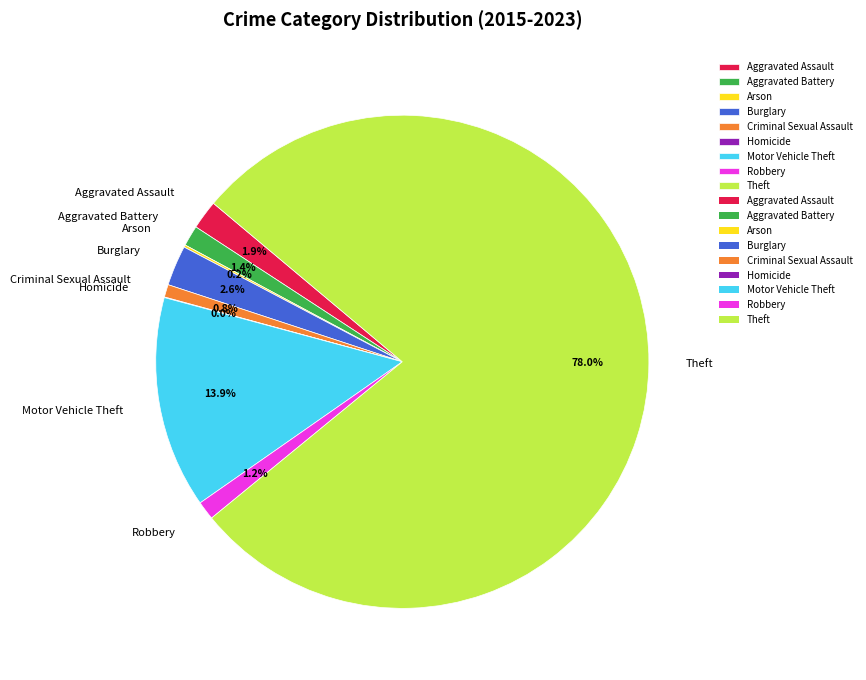

Does Theft represent more than half of the total?

Yes